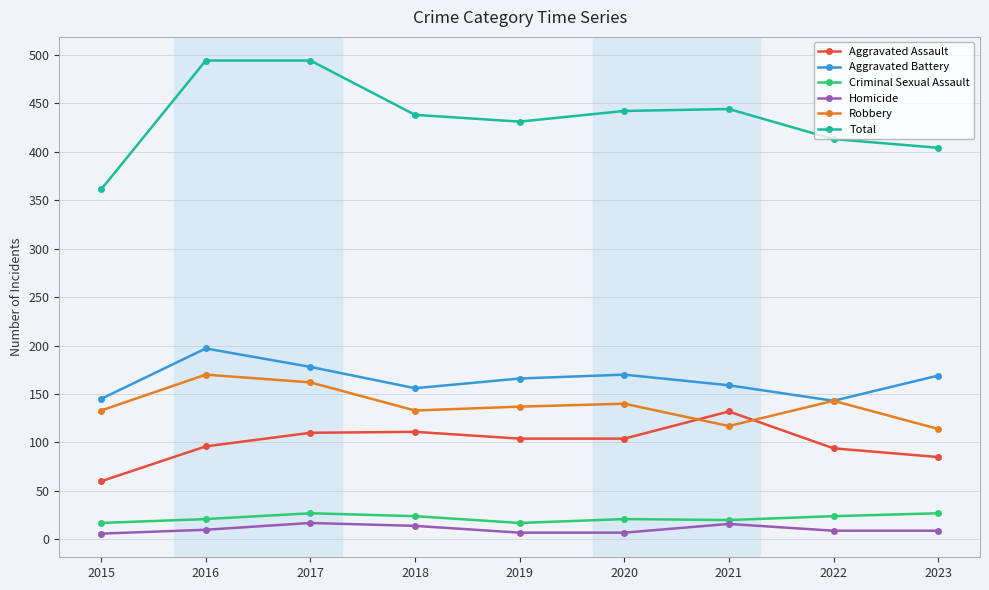

What is the sum of the Total values at 2018 and 2021?

882